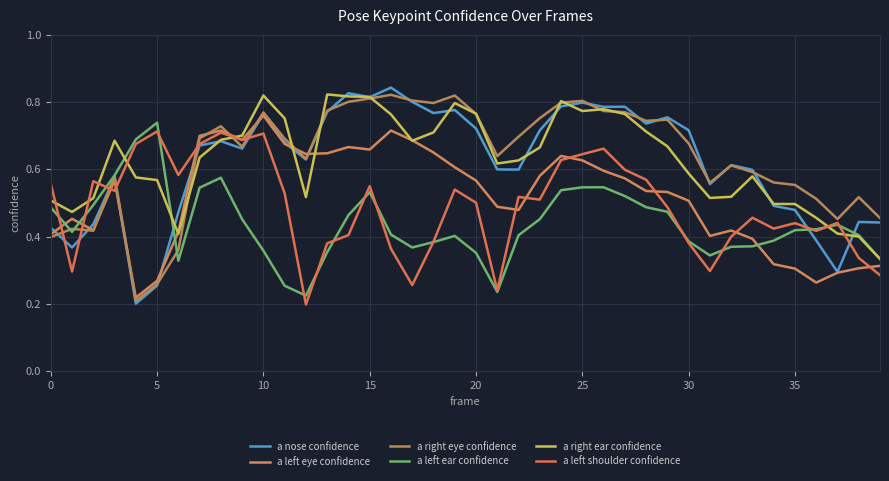

Which series ends up on top after the final intersection of a right ear confidence and a left ear confidence?

a right ear confidence